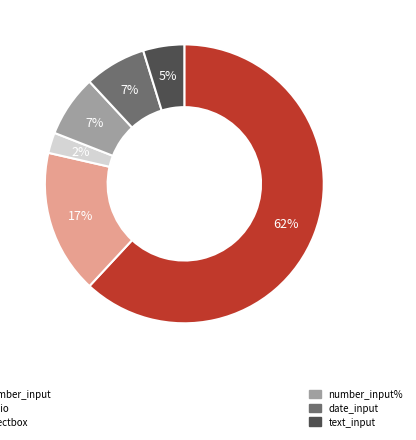

To the nearest percent, what is the average slice percentage?

17%